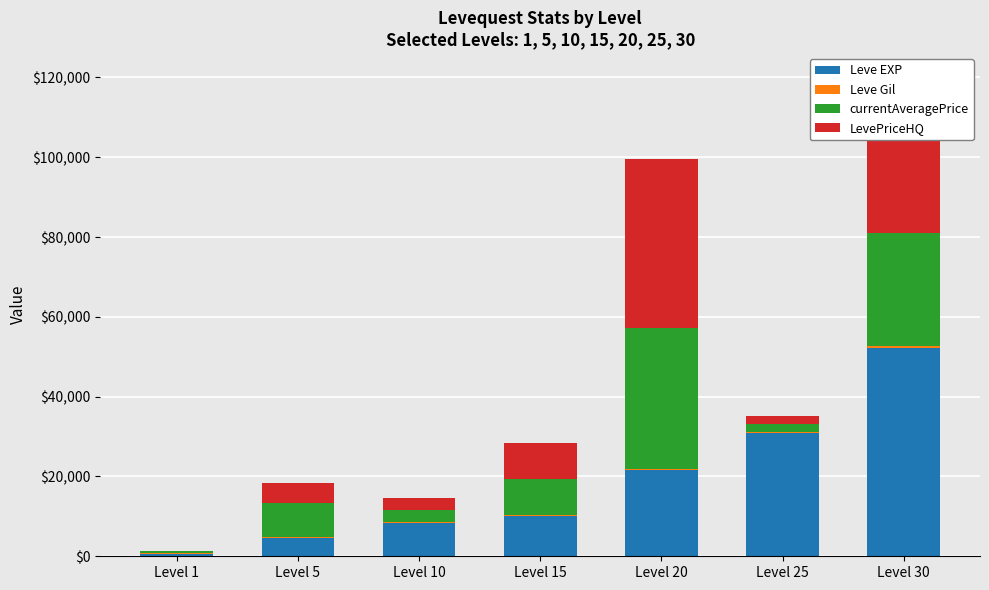

Are the bars horizontal?

No